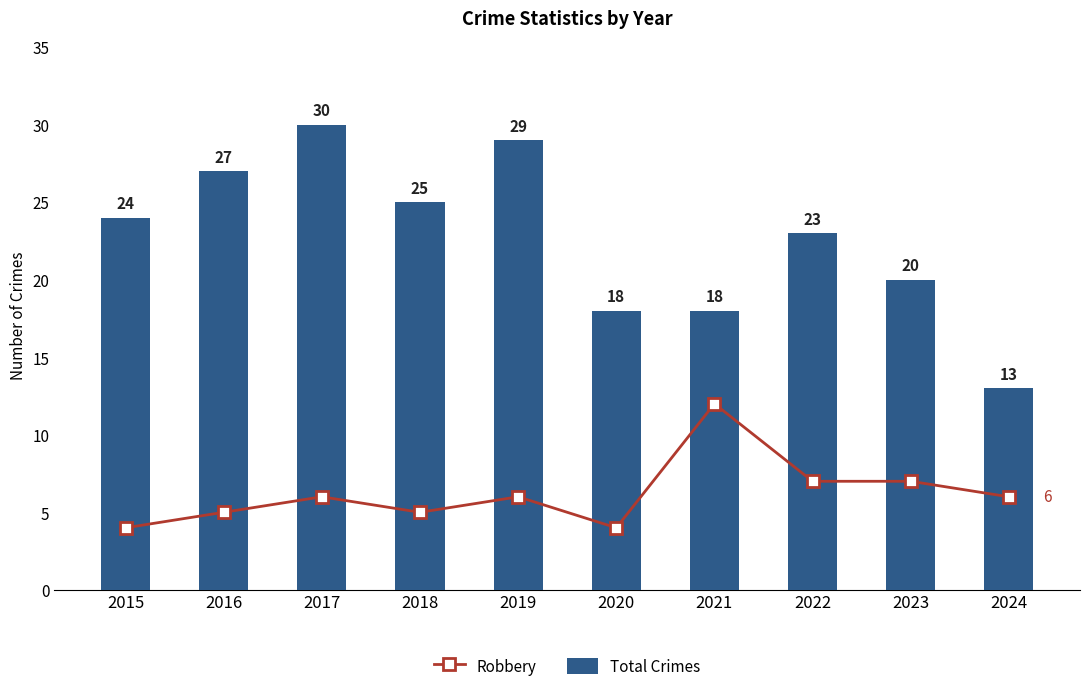

Which category has the lowest value across all series?

2015